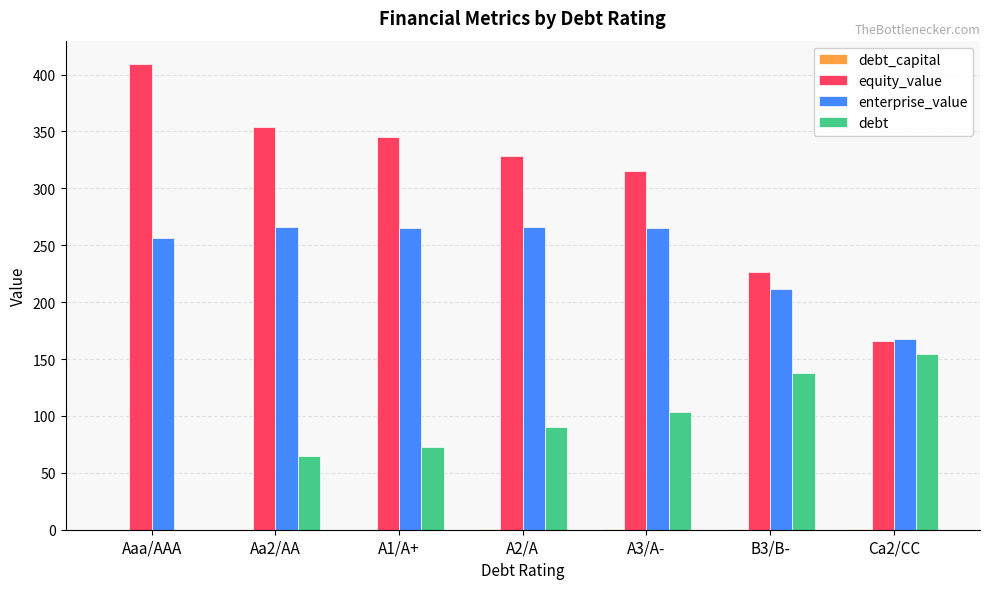

What is the maximum value shown in the chart?

409.3